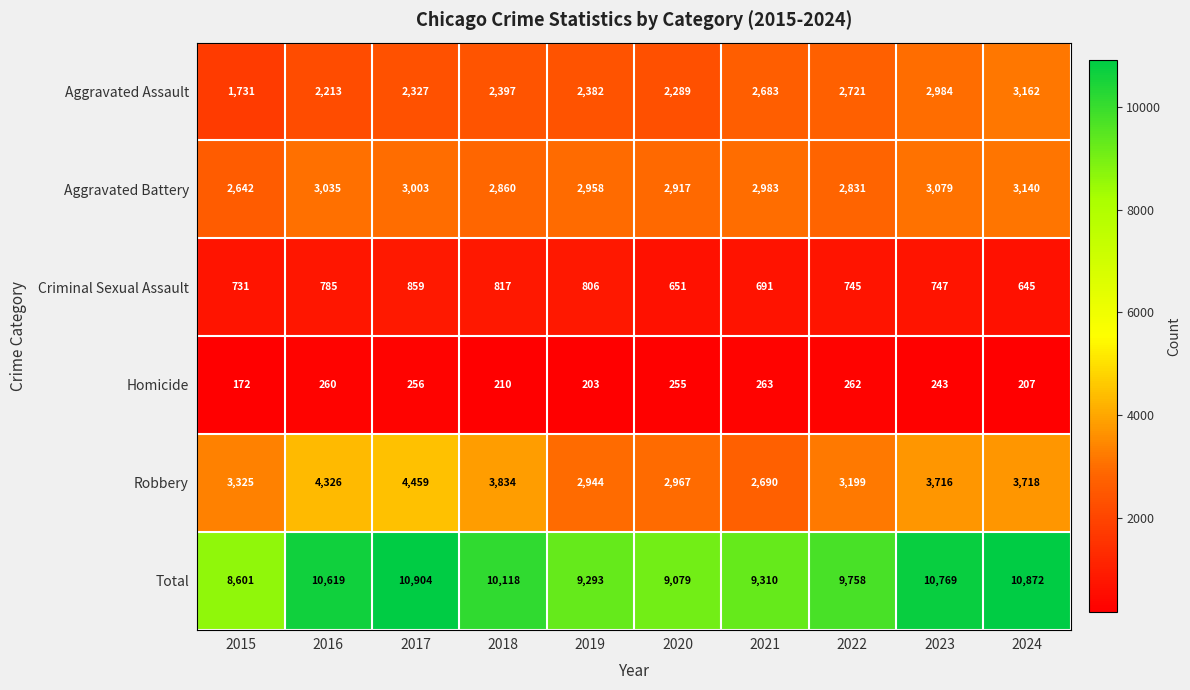

What is the difference between the second highest and minimum values in the Robbery series?

1636